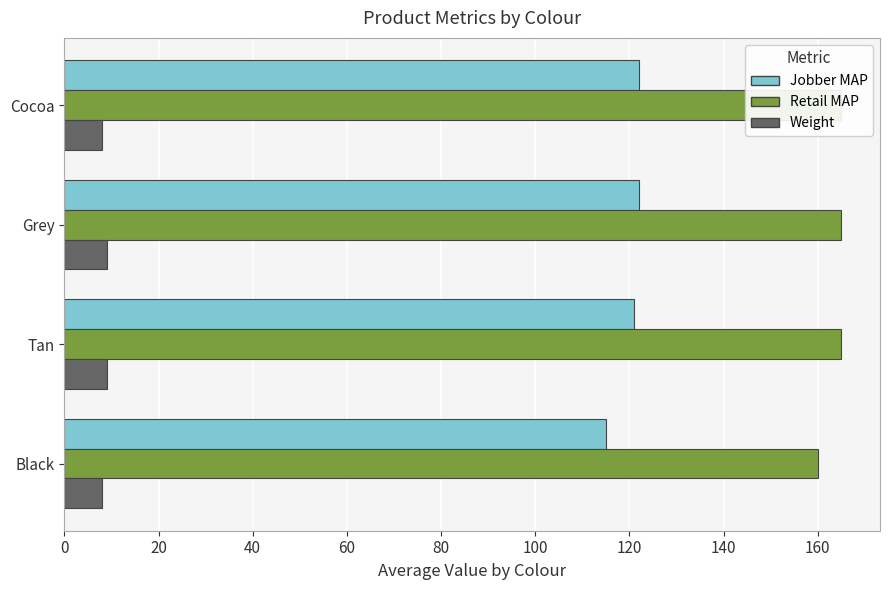

What is the sum of all Weight values?

34.0